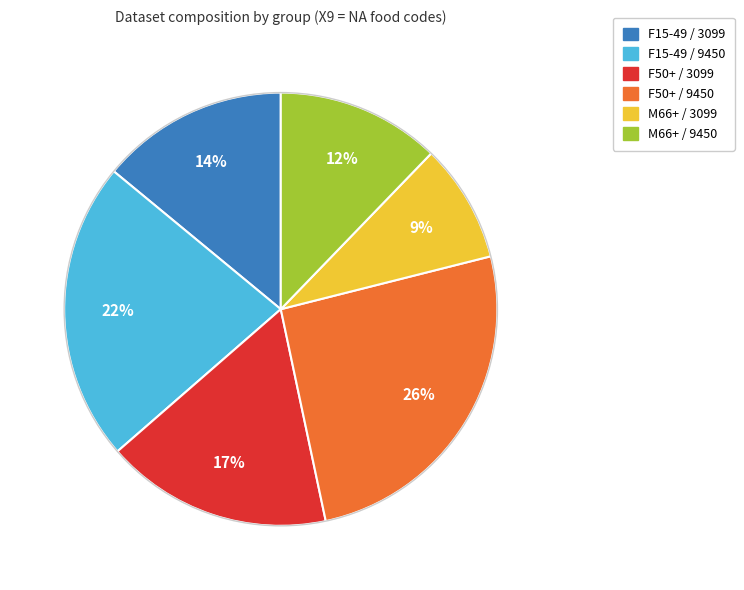

Does any single category account for the majority?

No